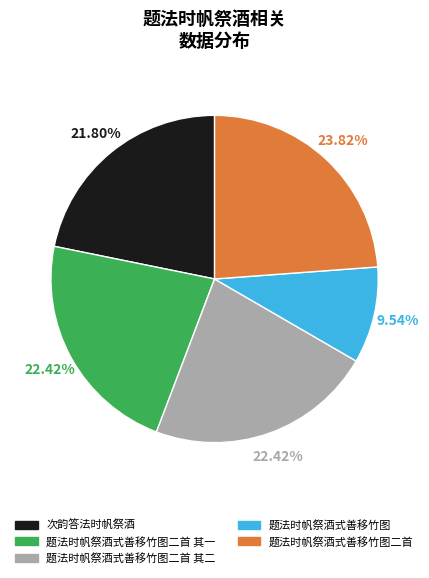

The 题法时帆祭酒式善移竹图二首 其一 slice represents 22% of the pie. True or false?

True